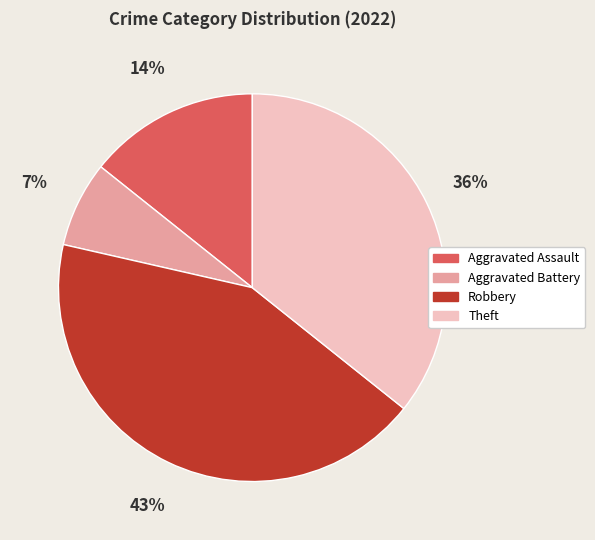

How many segments does this pie chart have?

4